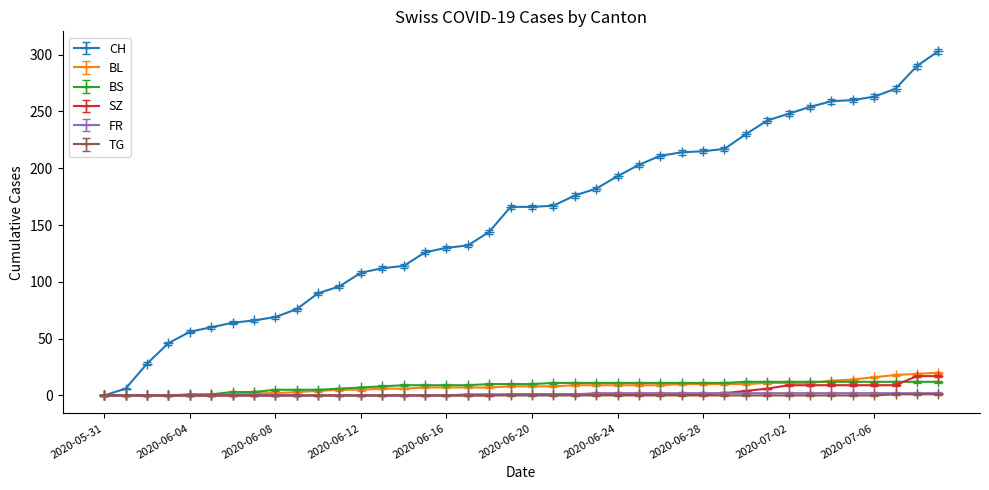

What is the maximum value shown in the chart?

303